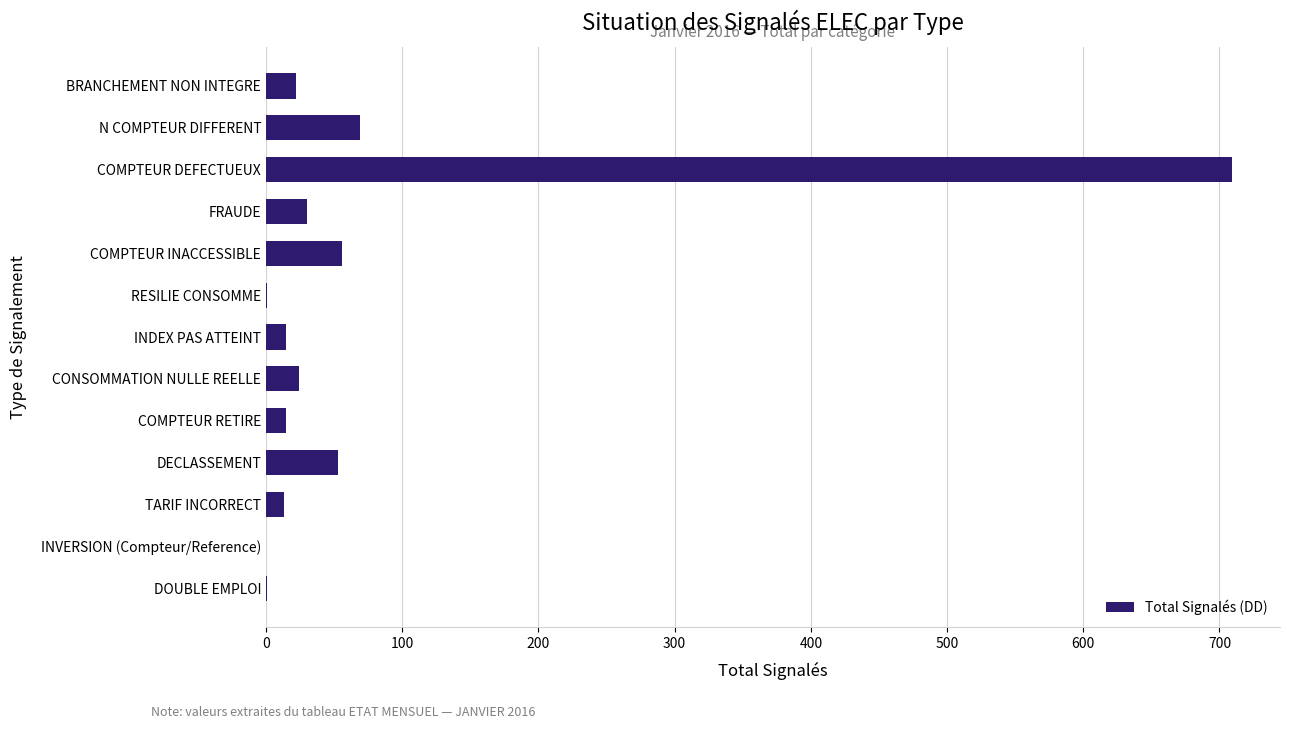

Read the value at CONSOMMATION NULLE REELLE.

24